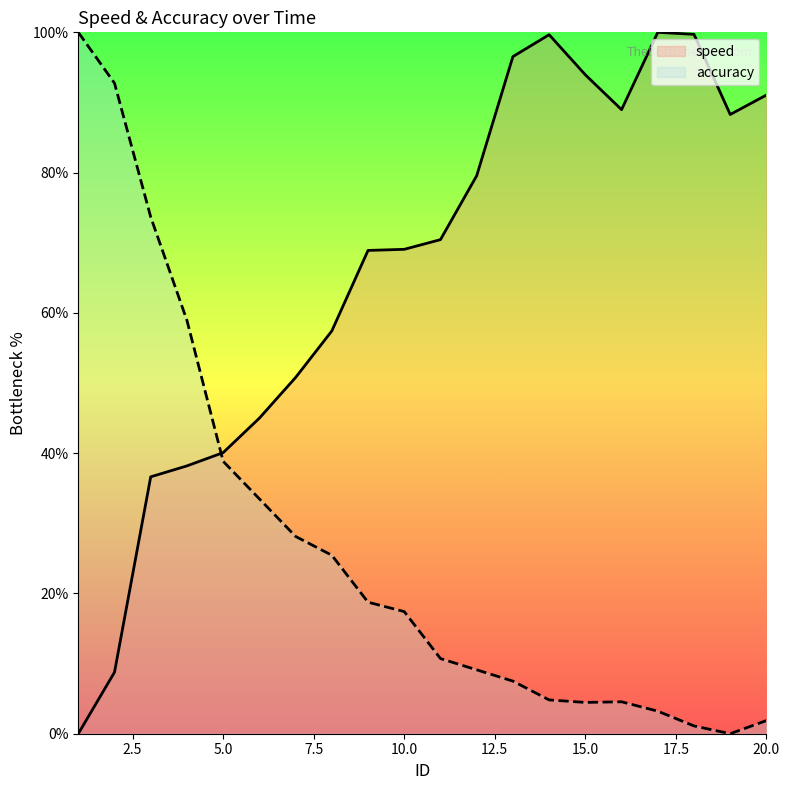

Reading left to right, extract all data points from this chart.

speed: 0.0	8.8	36.6	38.2	40.1	45.0	50.8	57.4	68.9	69.1	70.4	79.6	96.5	99.7	93.9	89.0	100.0	99.7	88.3	91.1
accuracy: 100.0	92.8	73.7	58.9	38.8	33.5	28.1	25.4	18.8	17.4	10.7	9.1	7.5	4.8	4.5	4.6	3.2	1.1	0.0	1.9